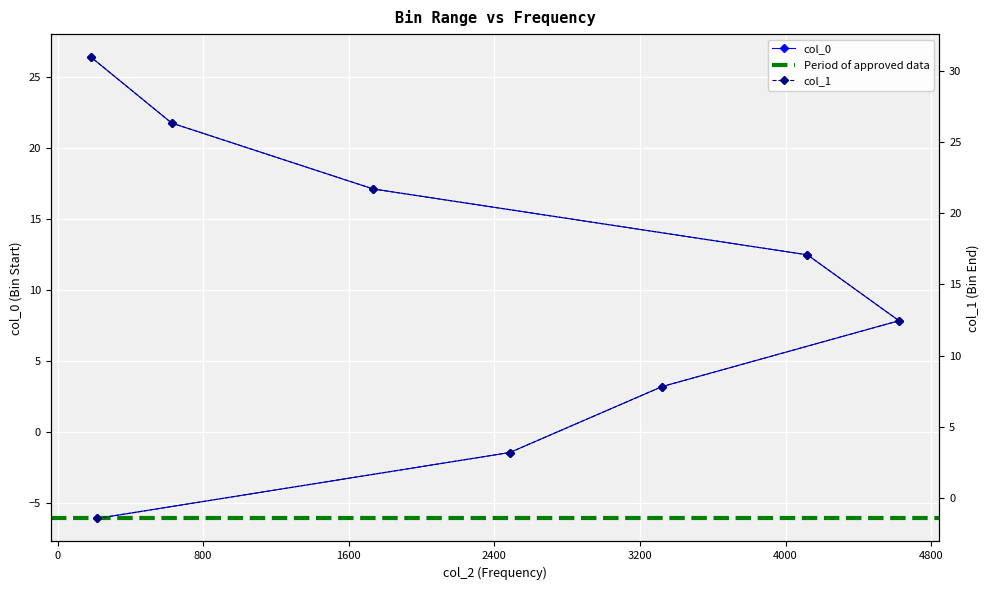

How many values in the col_0 series exceed 12?

4